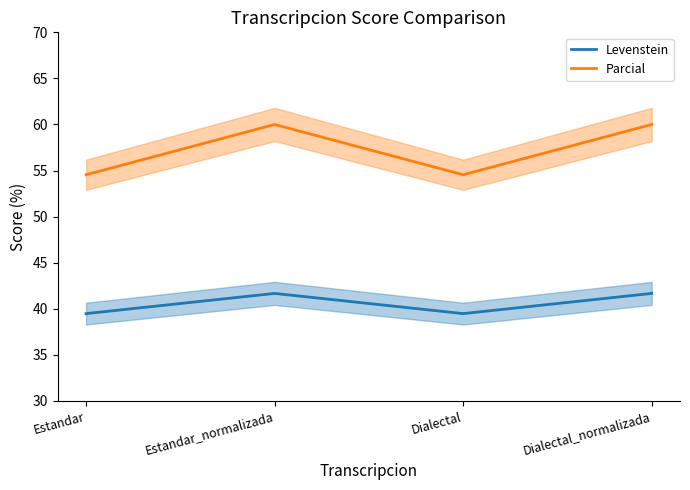

Reading left to right, transcribe all the data shown in this chart.

Levenstein: 39.5	41.7	39.5	41.7
Parcial: 54.5	60.0	54.5	60.0